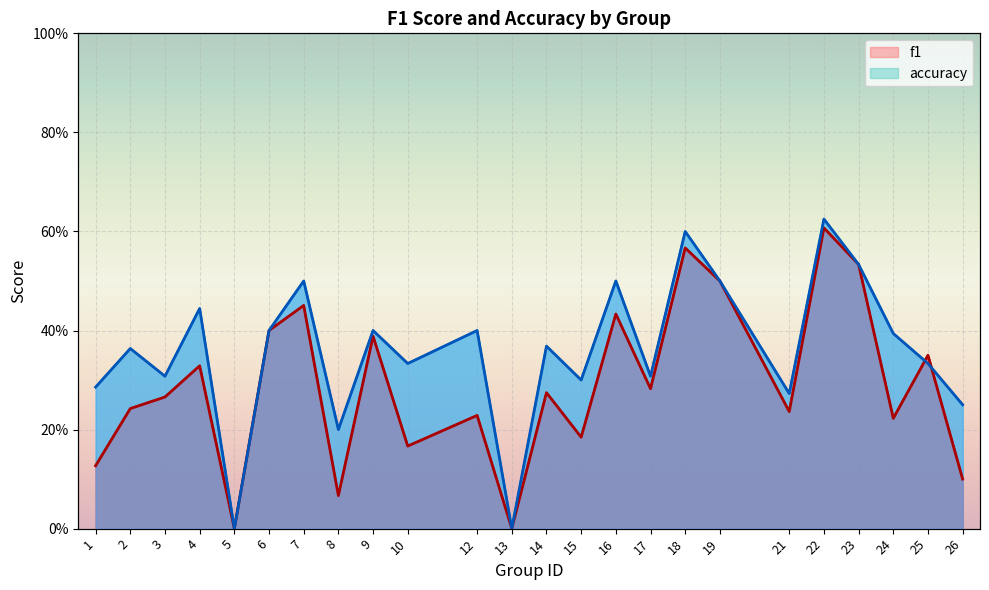

At which category does f1 reach its first local peak?

4